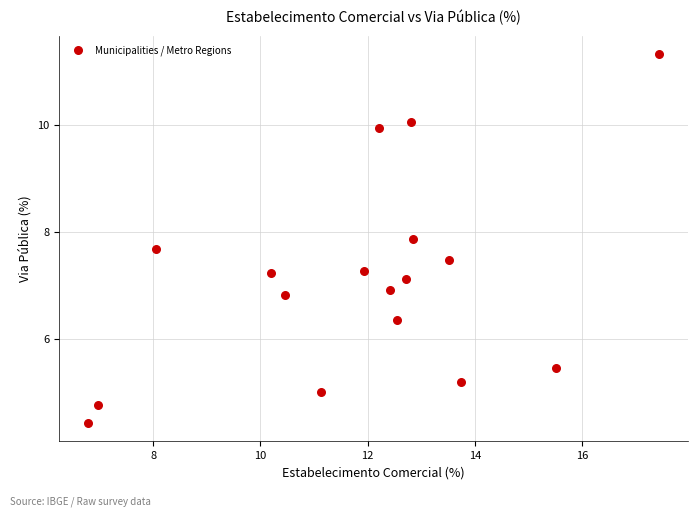

What is the range of Y values (max minus min)?

6.9